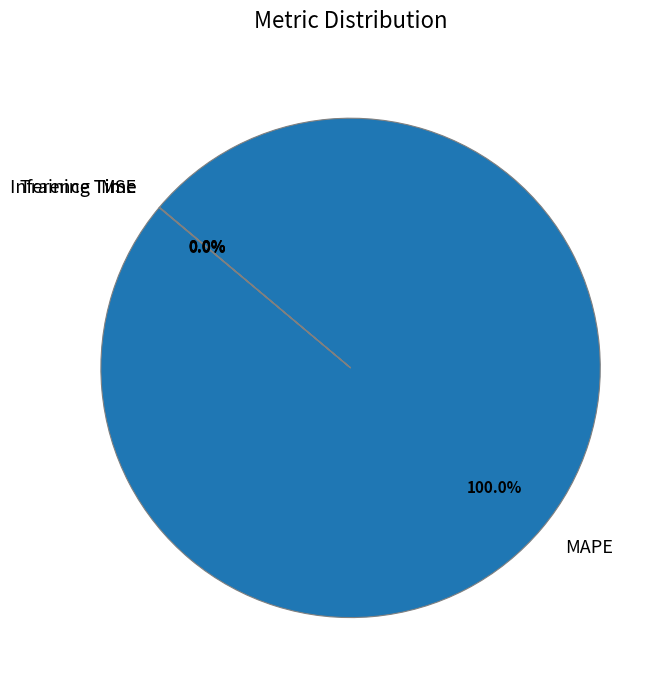

To the nearest percent, what is the average slice percentage?

25%